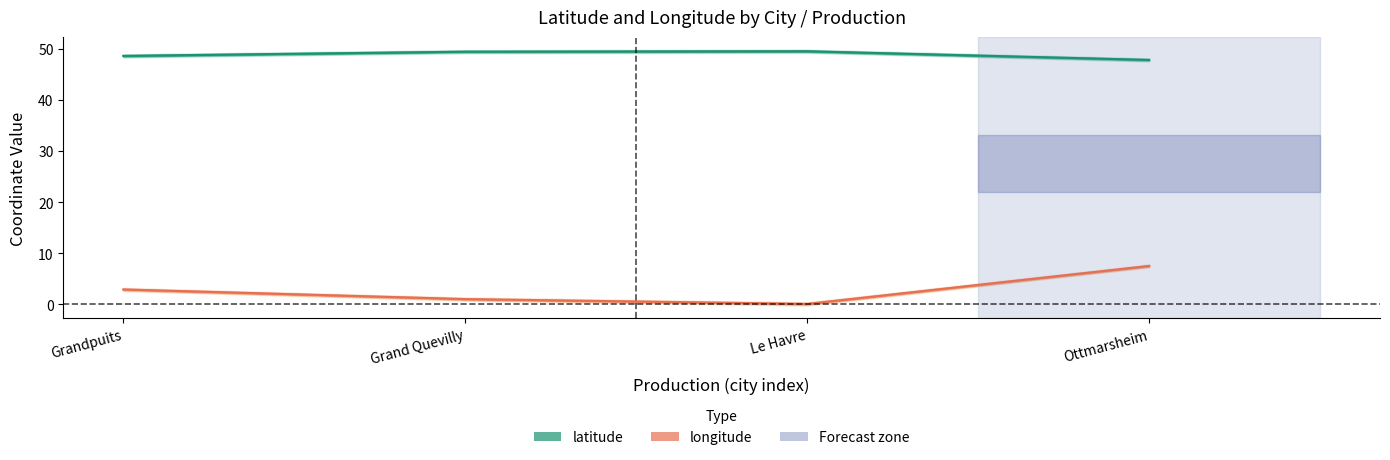

What is the smallest value displayed?

0.1